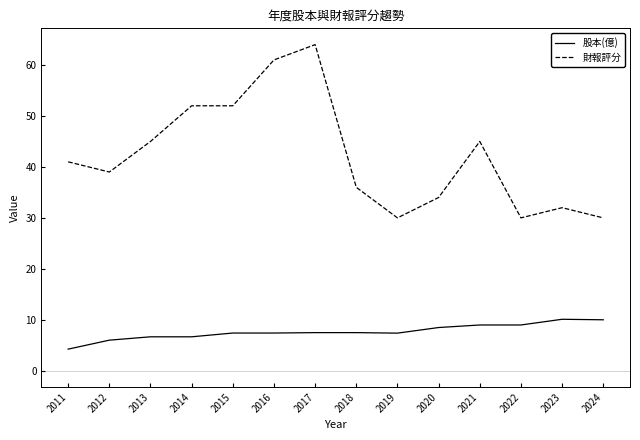

What is the minimum value shown in the chart?

4.2